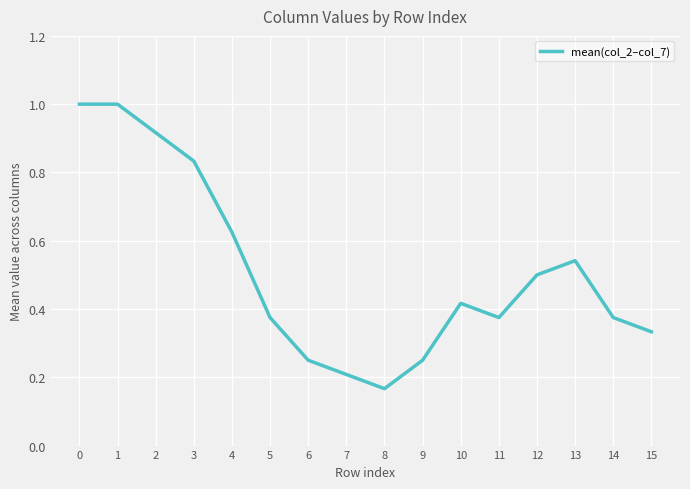

Count the values in the range 0 to 1.

16